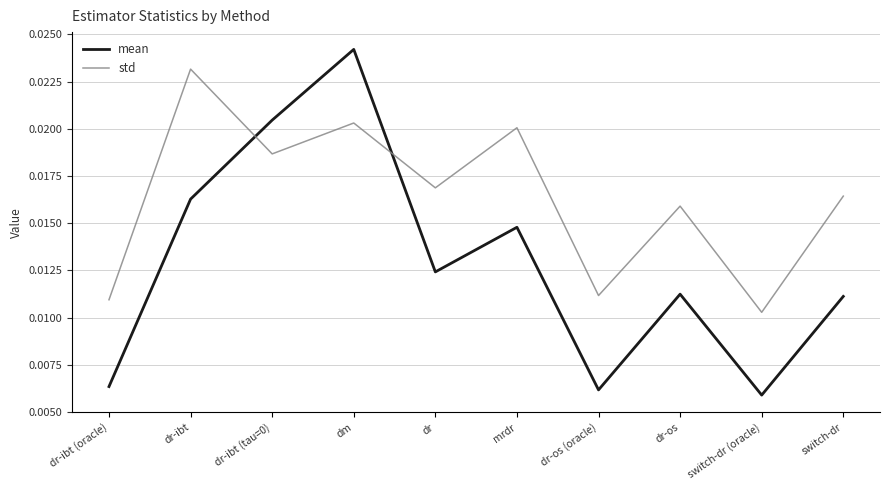

After their last crossing, which series has the higher values: mean or std?

std